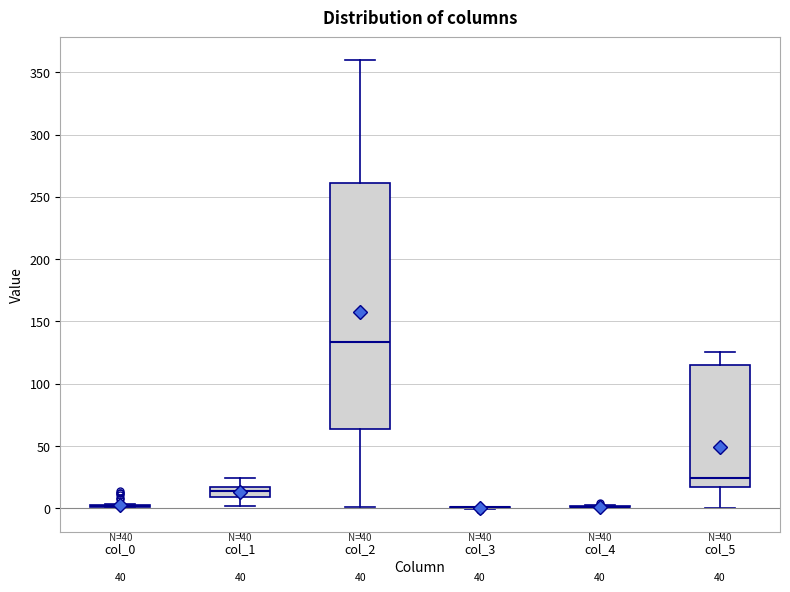

Reading left to right, transcribe this box plot: for each box, give where its median line is, the range the box spans, and where its two whiskers end, as read against the y-axis. The values are not printed on the chart, so give them approximately, as read against the axis.

col_0: box collapsed to a line at 0, whiskers 0 to 5
col_1: median 15 (just below the box's upper edge), box 10 to 15, whiskers 0 to 25
col_2: median 135, box 65 to 260, whiskers 0 to 360
col_3: box collapsed to a line at 0, whiskers 0 to 0
col_4: box collapsed to a line at 0, whiskers 0 to 5
col_5: median 25, box 15 to 115, whiskers 0 to 125